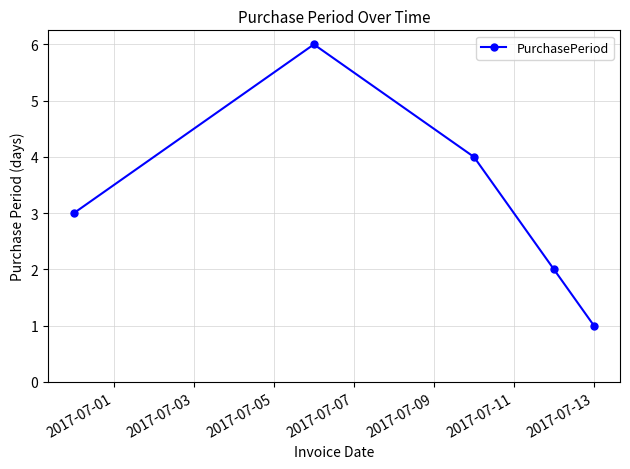

What is the average value?

3